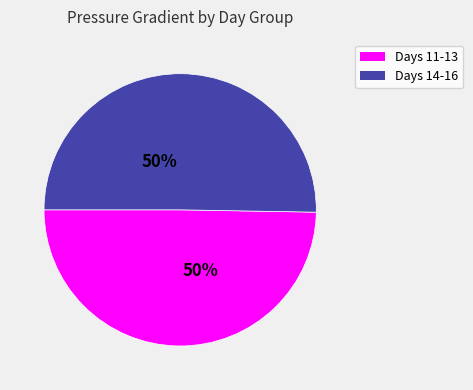

To the nearest percent, what is the average slice percentage?

50%